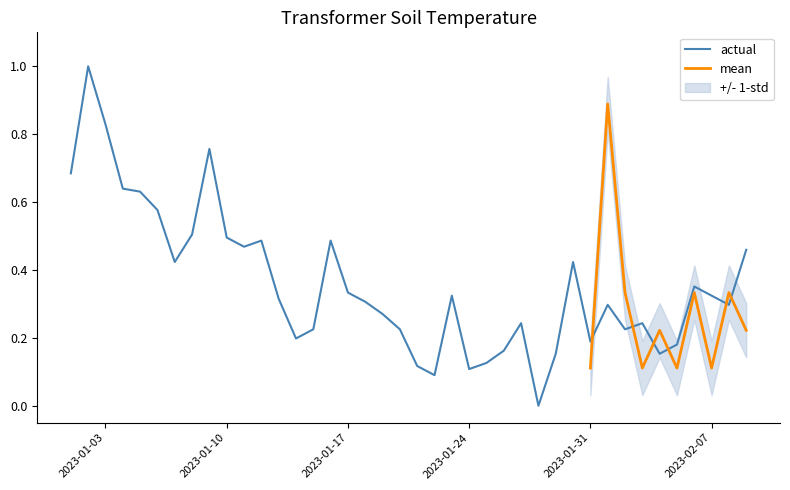

Does the chart display data point markers on the line(s)?

No